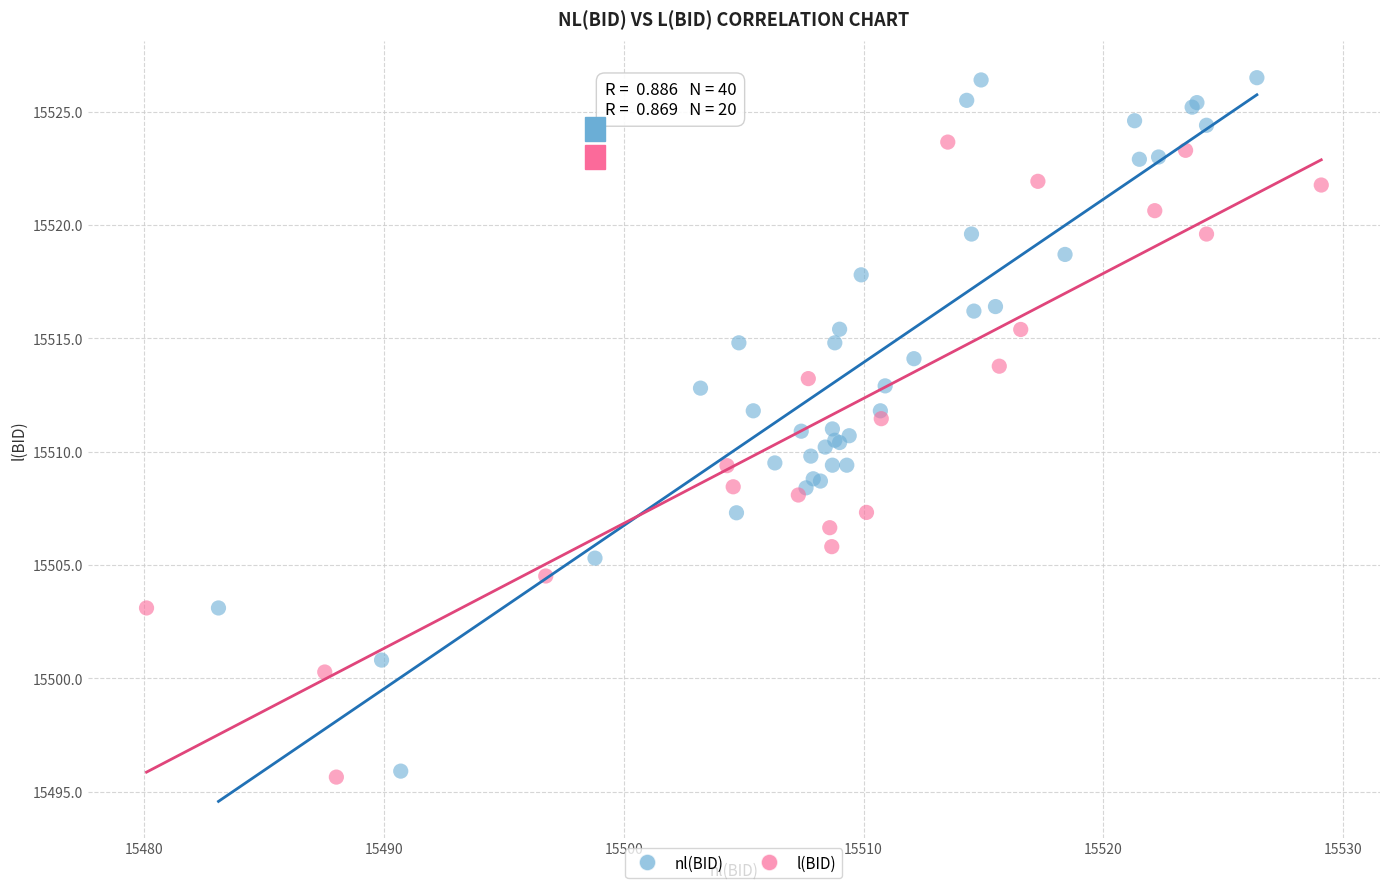

Which series has the widest spread of Y values?

nl(BID)